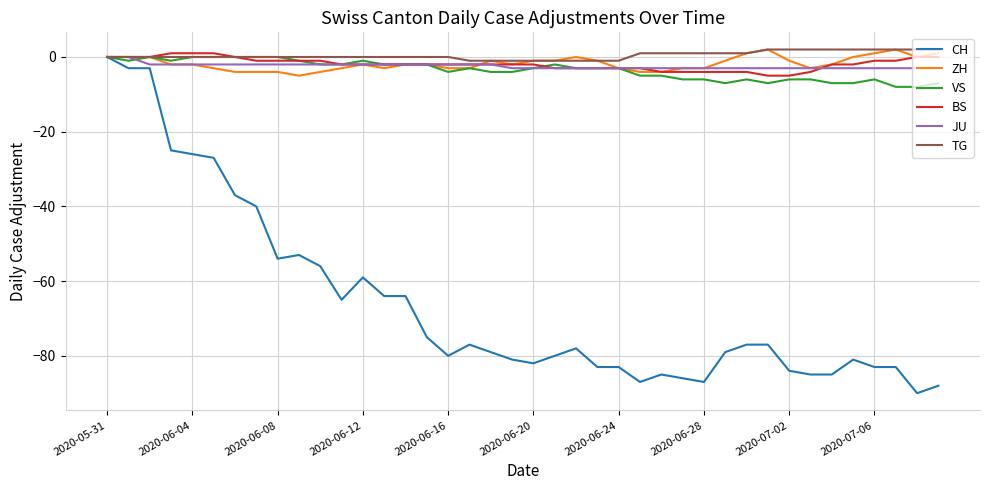

Which series has the widest spread of values?

CH